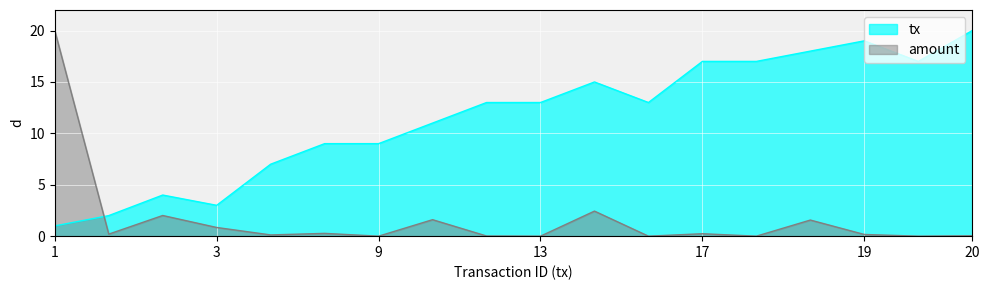

List the series in order of their overall mean, lowest first.

amount, tx